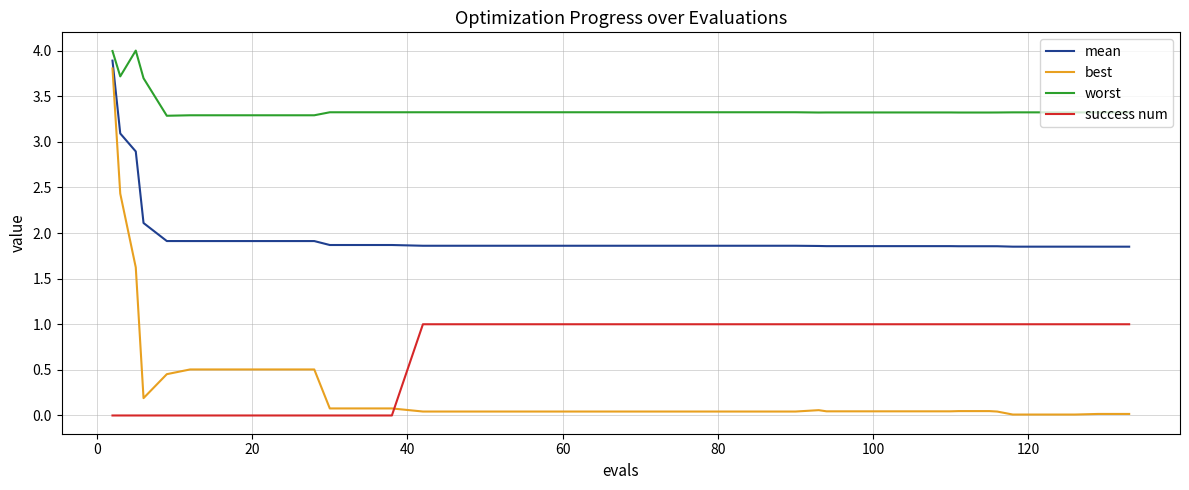

Which series has the largest total across all categories?

worst